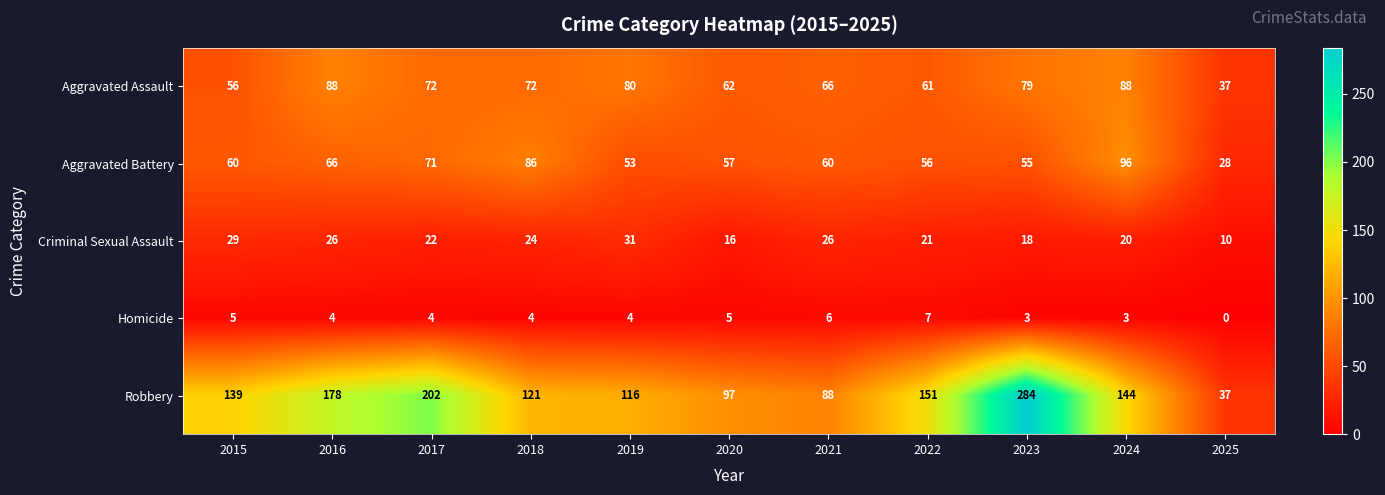

The value of Aggravated Battery at 2018 is 86. True or false?

True